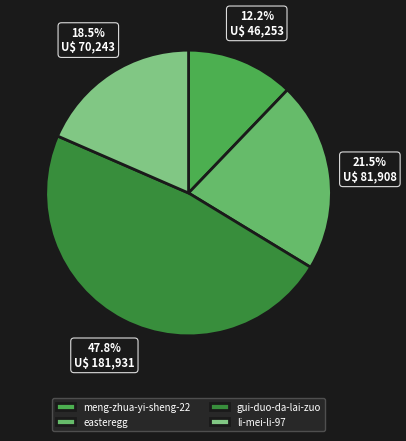

What is the change in value from easteregg to gui-duo-da-lai-zuo?

+100023